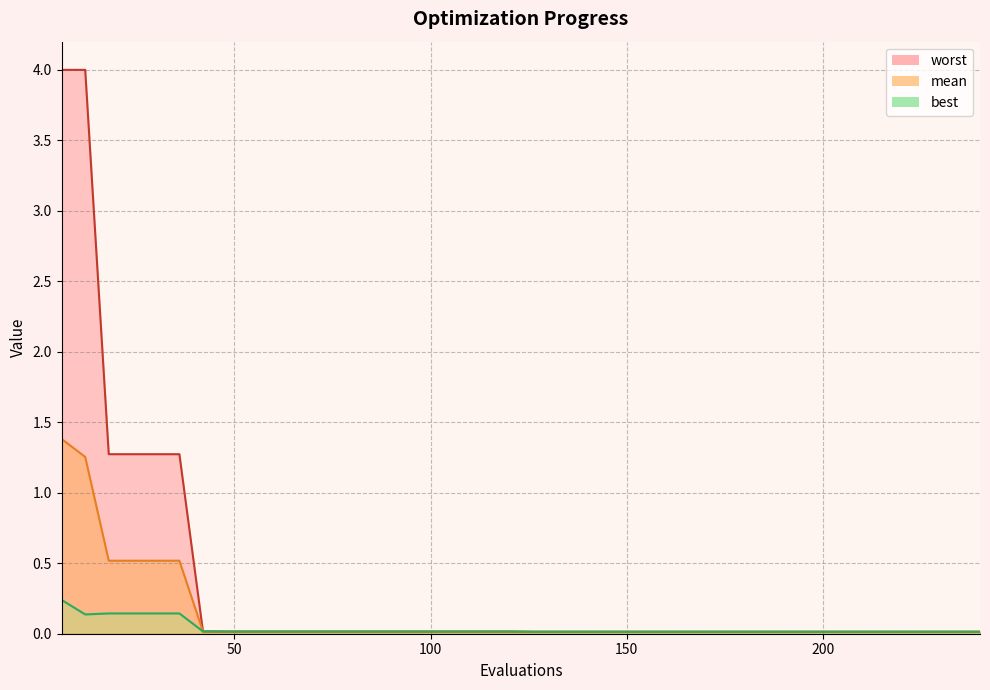

Reading left to right, list all the values displayed in this chart.

mean: 1.4	1.3	0.5	0.5	0.5	0.5	0.0	0.0	0.0	0.0	0.0	0.0	0.0	0.0	0.0	0.0	0.0	0.0	0.0	0.0	0.0	0.0	0.0	0.0	0.0	0.0	0.0	0.0	0.0	0.0	0.0	0.0	0.0	0.0	0.0	0.0	0.0	0.0	0.0	0.0
best: 0.2	0.1	0.1	0.1	0.1	0.1	0.0	0.0	0.0	0.0	0.0	0.0	0.0	0.0	0.0	0.0	0.0	0.0	0.0	0.0	0.0	0.0	0.0	0.0	0.0	0.0	0.0	0.0	0.0	0.0	0.0	0.0	0.0	0.0	0.0	0.0	0.0	0.0	0.0	0.0
worst: 4.0	4.0	1.3	1.3	1.3	1.3	0.0	0.0	0.0	0.0	0.0	0.0	0.0	0.0	0.0	0.0	0.0	0.0	0.0	0.0	0.0	0.0	0.0	0.0	0.0	0.0	0.0	0.0	0.0	0.0	0.0	0.0	0.0	0.0	0.0	0.0	0.0	0.0	0.0	0.0